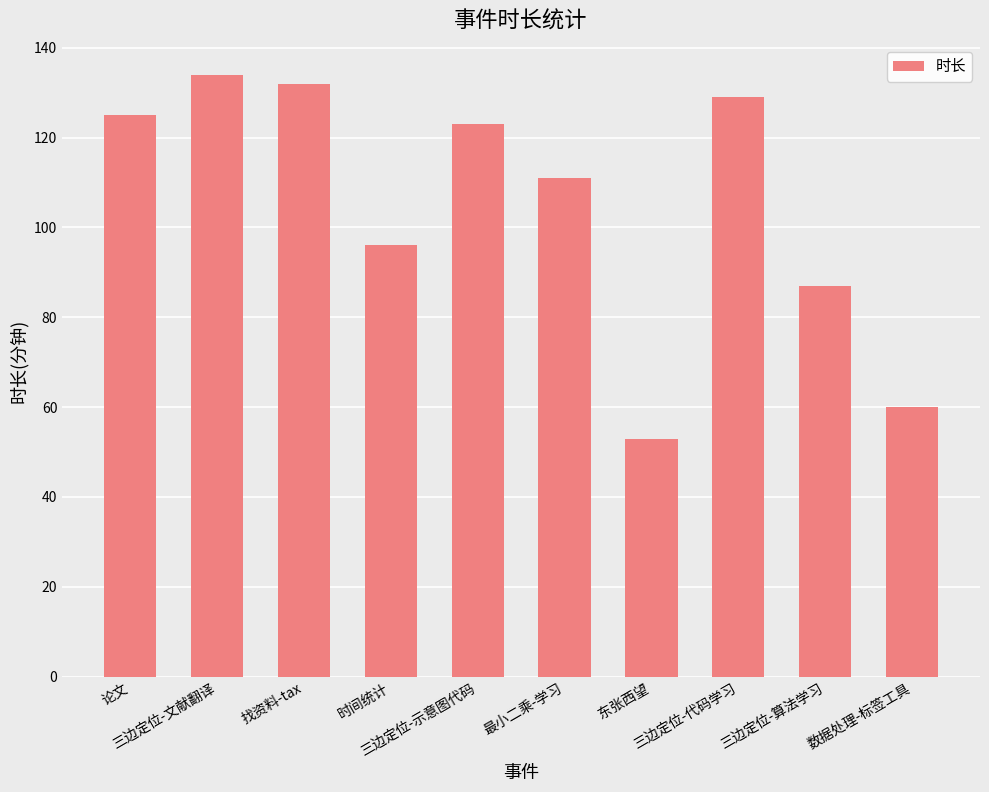

Where is the data nearest to the value 93?

时间统计